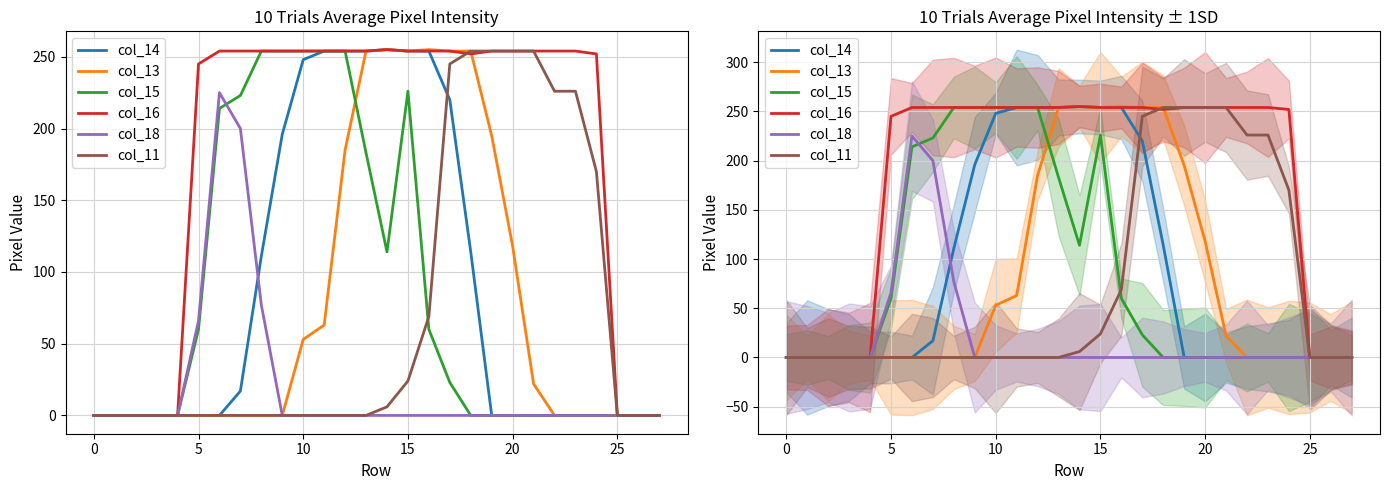

True or false: col_16 has more than 1 points higher than both neighbors.

False